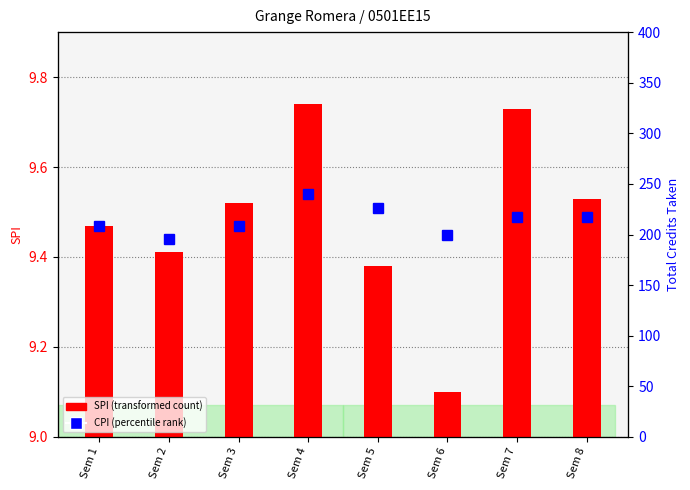

At which label does SPI reach its peak?

Sem 4